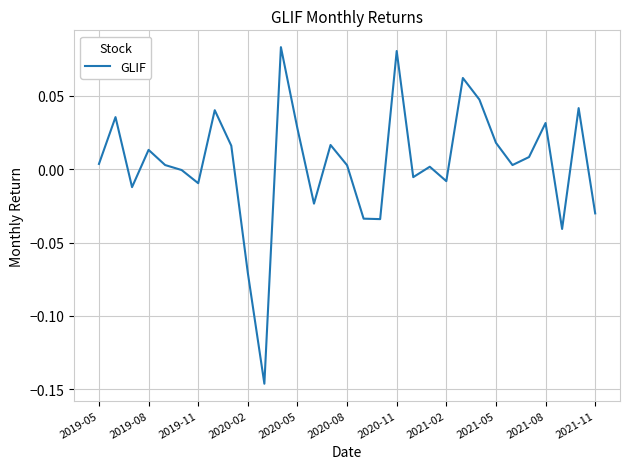

List the labels in order of value, largest first.

11, 18, 22, 23, 29, 2021-02, 2019-08, 27, 12, 24, 14, 2021-05, 2020-02, 26, 2019-05, 2020-05, 25, 15, 20, 2020-08, 19, 21, 2020-11, 2019-11, 13, 30, 16, 17, 28, 2021-08, 2021-11